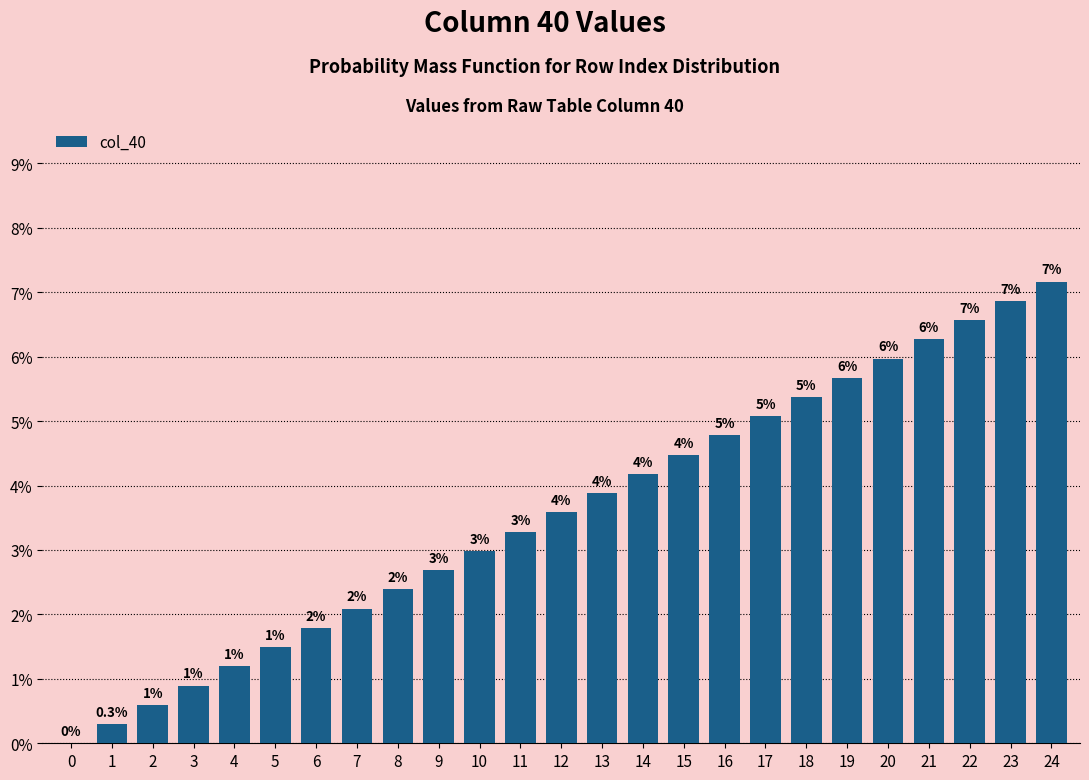

Are the bars horizontal?

No